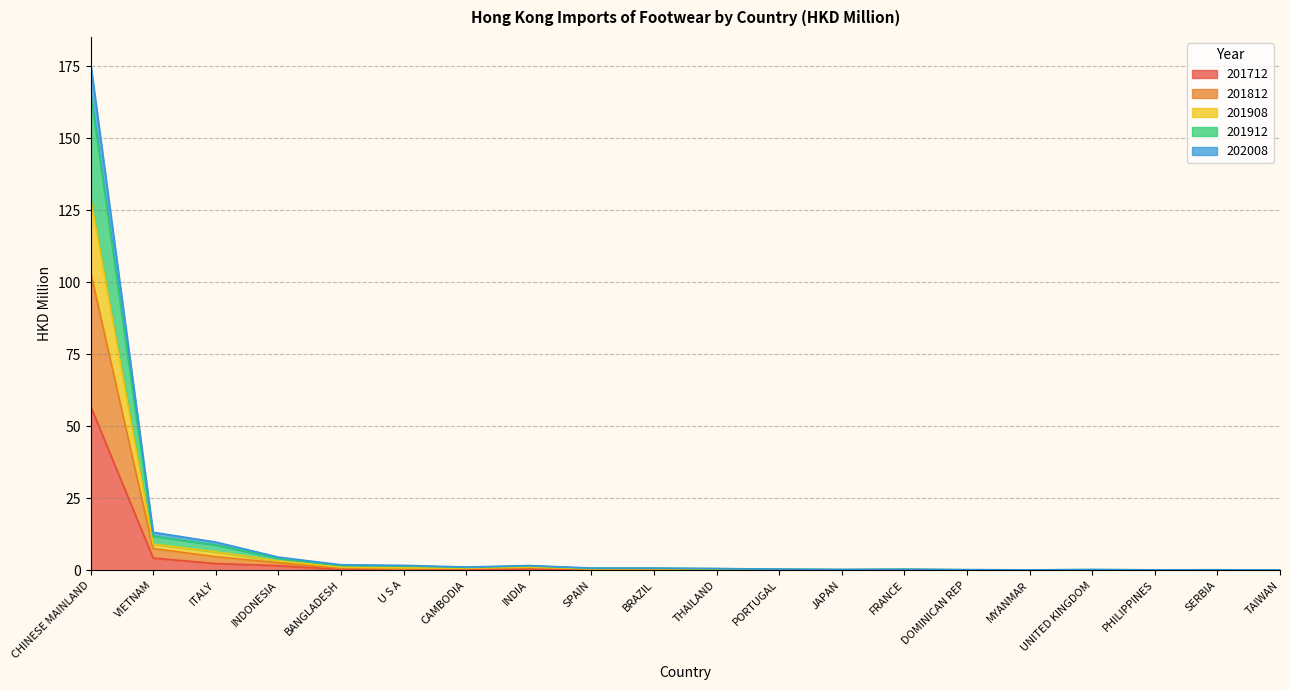

Rank the series at CAMBODIA from lowest to highest value.

201712, 201812, 201908, 201912, 202008